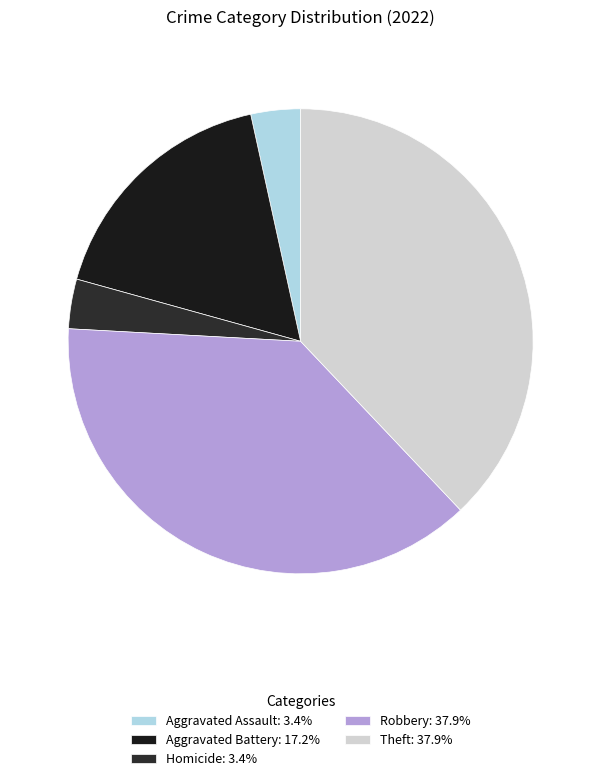

Count the number of slices in the pie.

5